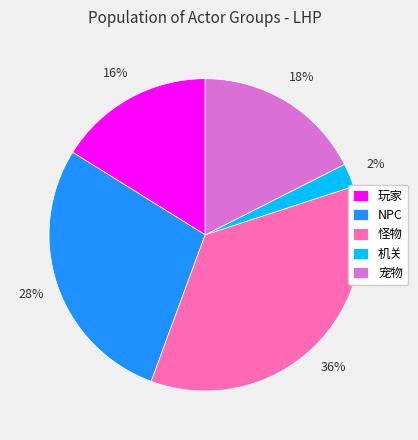

Is it true that NPC is 41% of the pie?

False